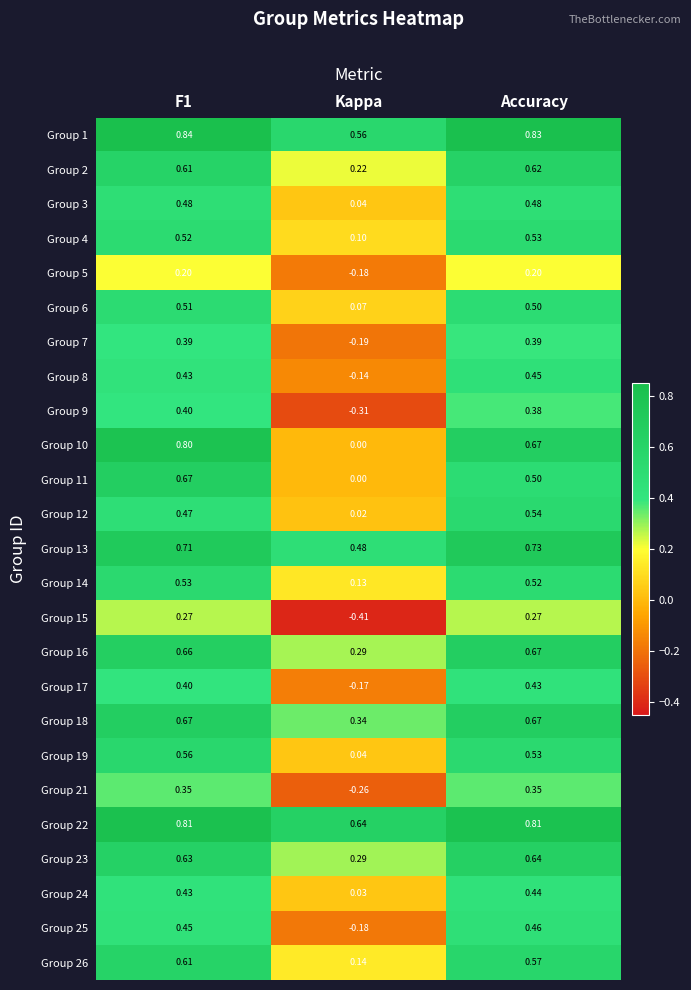

Between F1 and Kappa, which series saw the biggest shift?

Group 10